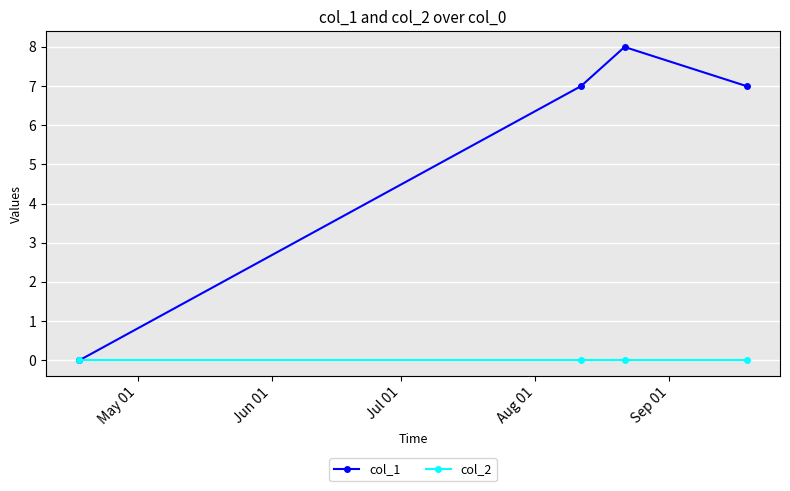

Which series has the largest range (max minus min)?

col_1